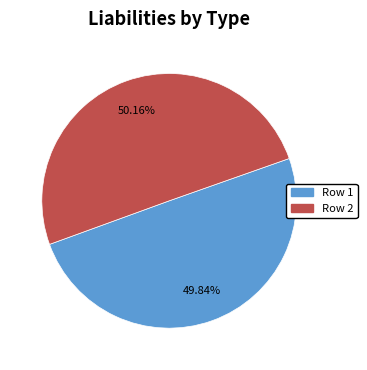

What portion of the pie excludes Row 1?

50.2%